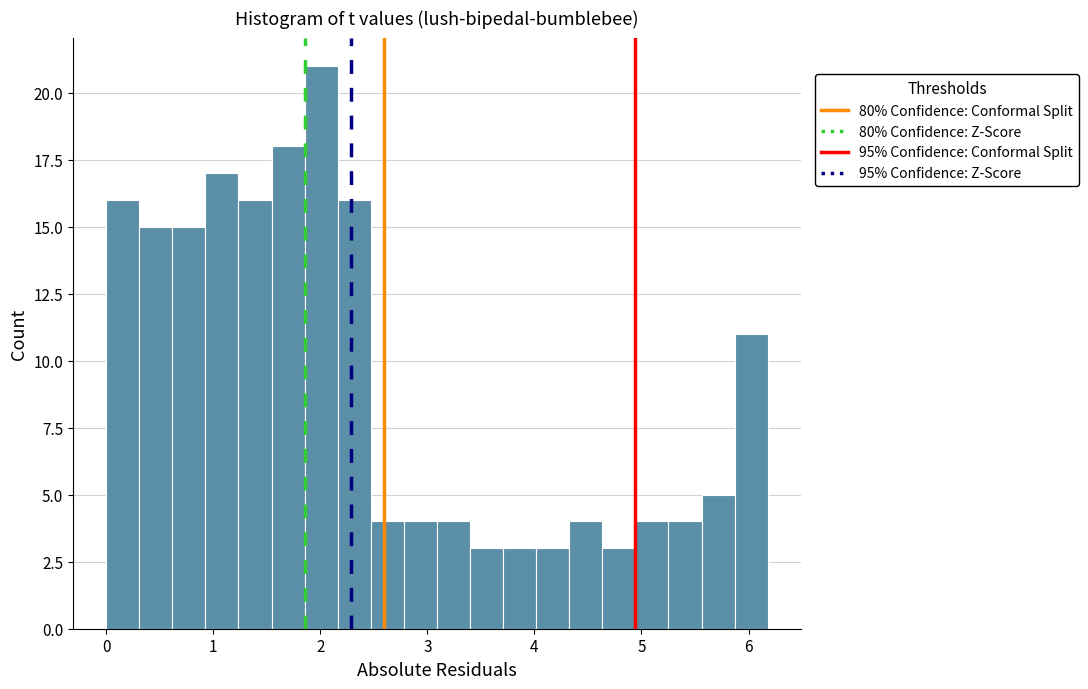

Around what value on the x-axis is the tallest bar? Give the approximate position of its centre, as read against the axis.

2.0